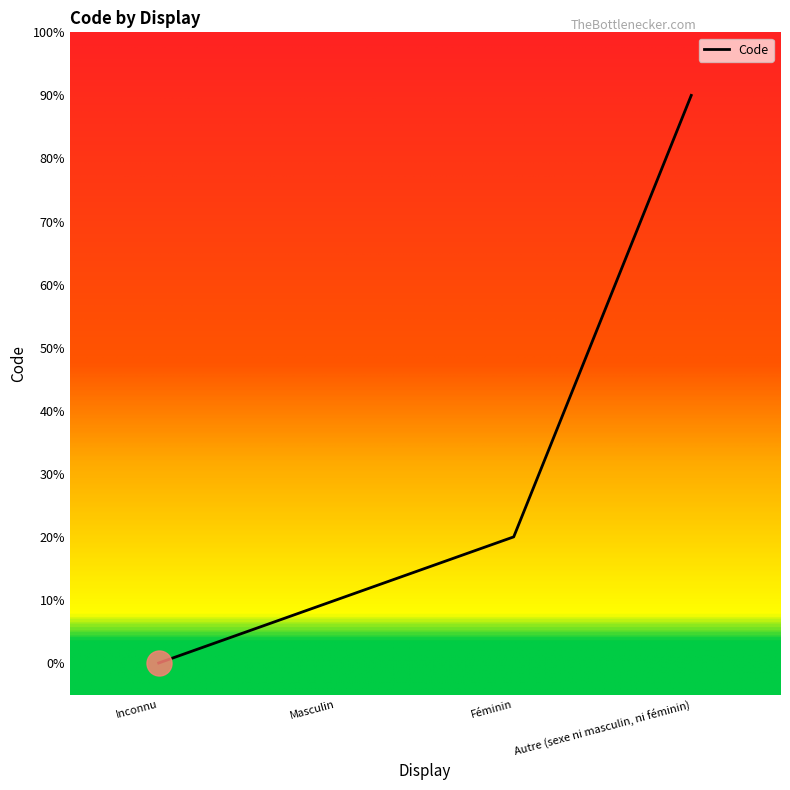

Does the chart have visible grid lines?

No